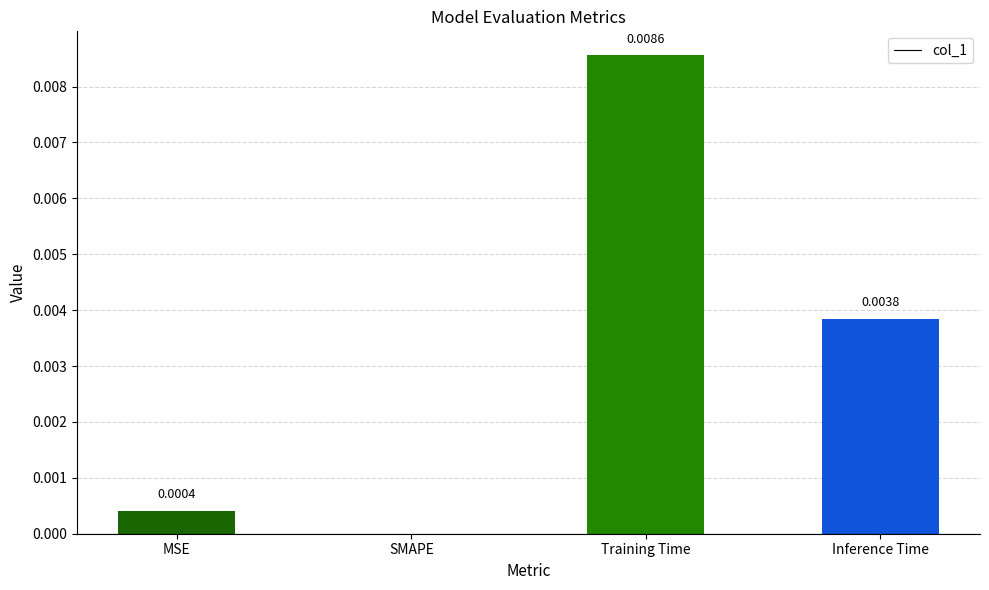

Where is the data nearest to the value 0?

SMAPE